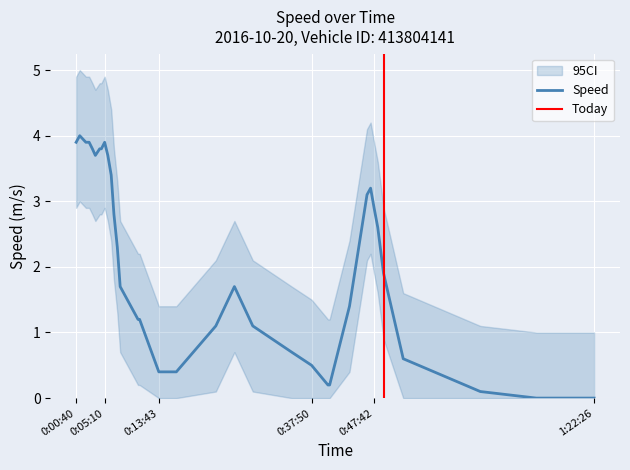

Rank the series at 10 from lowest to highest value.

Speed_lower, Speed, Speed_upper